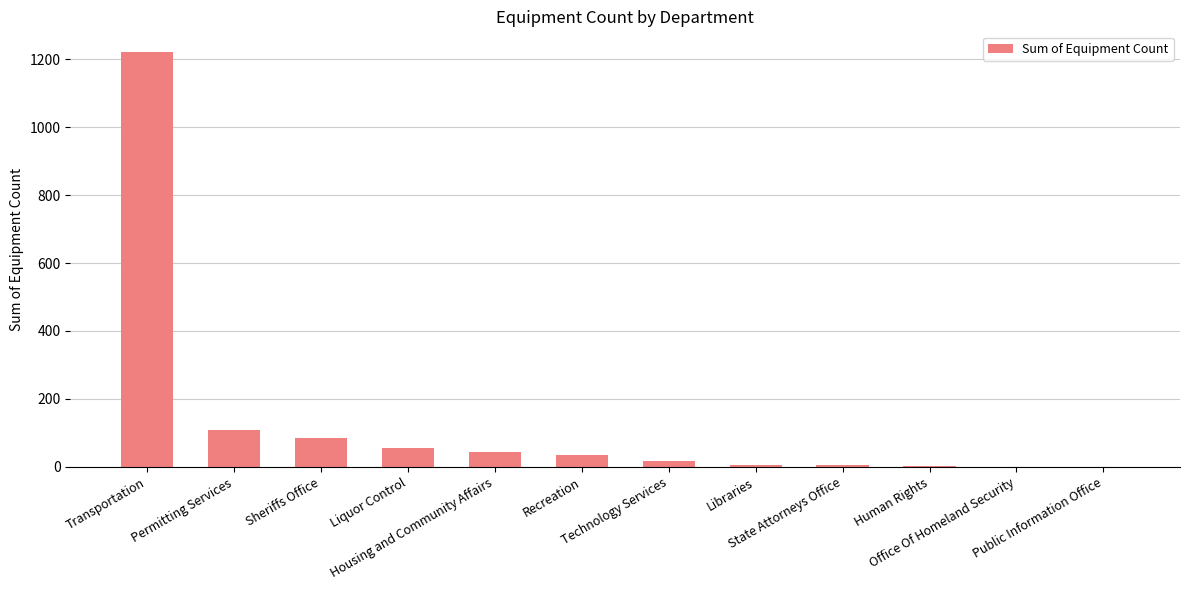

How many data points does each series have?

12